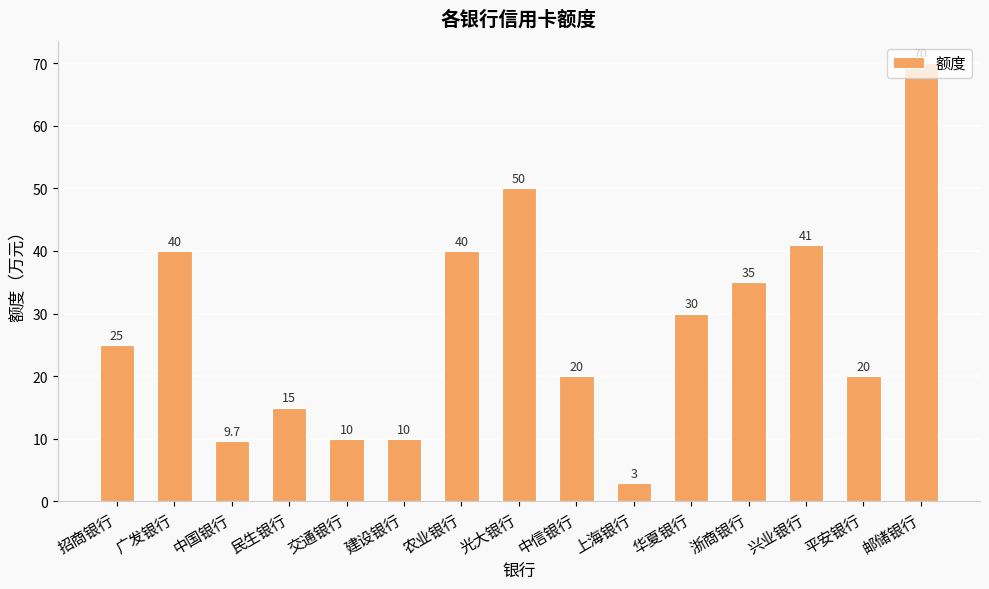

Where is the data nearest to the value 36?

浙商银行